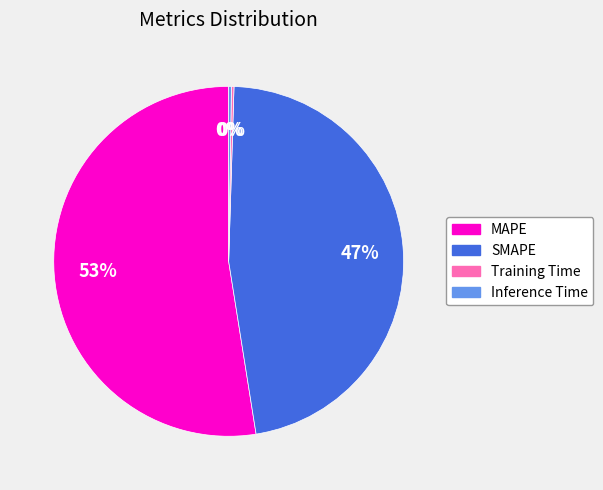

What is the largest slice in the pie chart?

MAPE